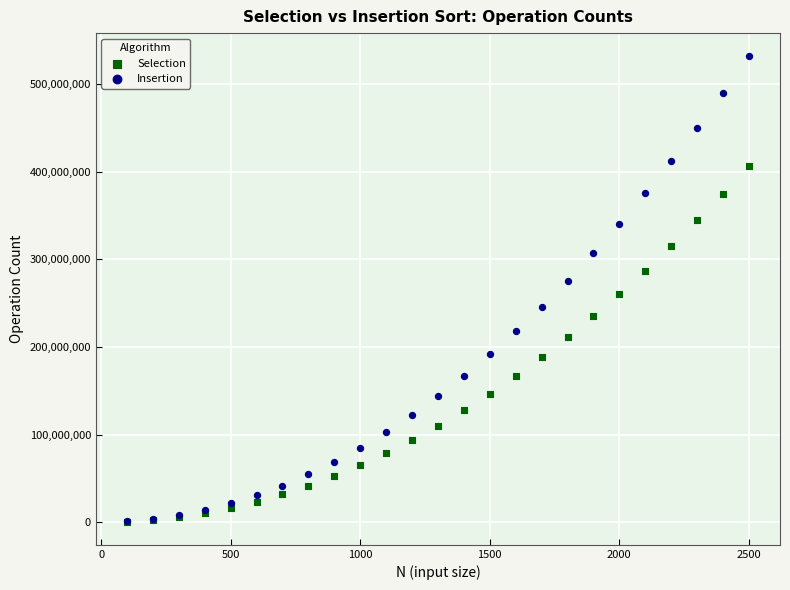

Which series has the largest Y range (max minus min)?

Insertion